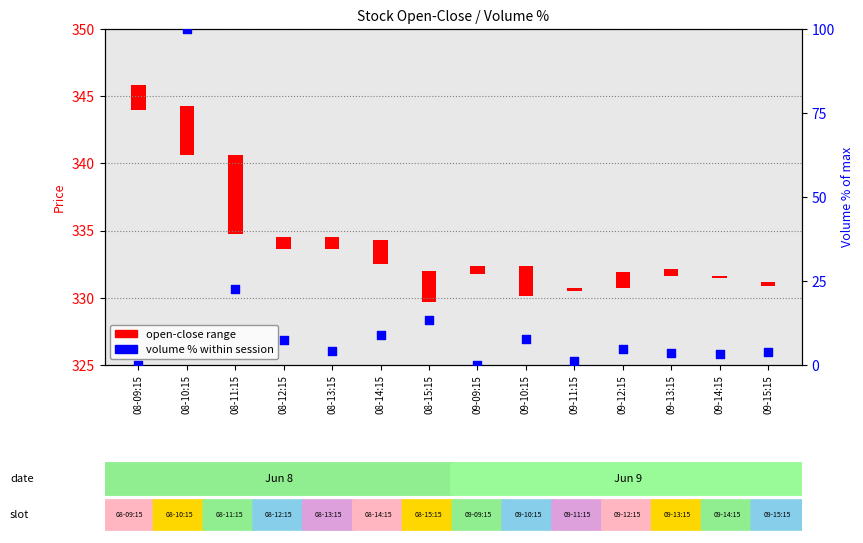

Approximately how many times larger is the value at 08-13:15 compared to 09-10:15?

0.5